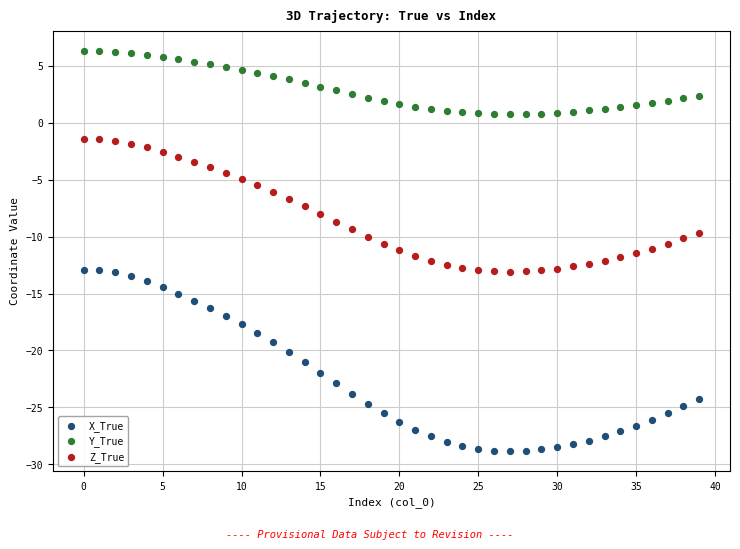

Which series reaches the maximum Y coordinate?

Y_True